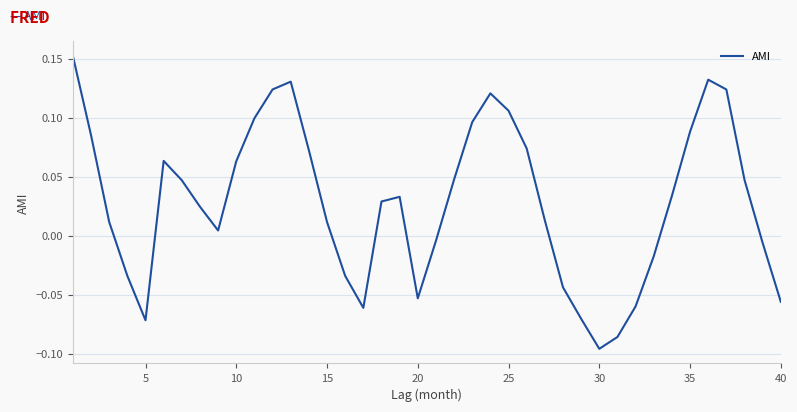

How many points are lower than both their immediate neighbors (excluding endpoints)?

5